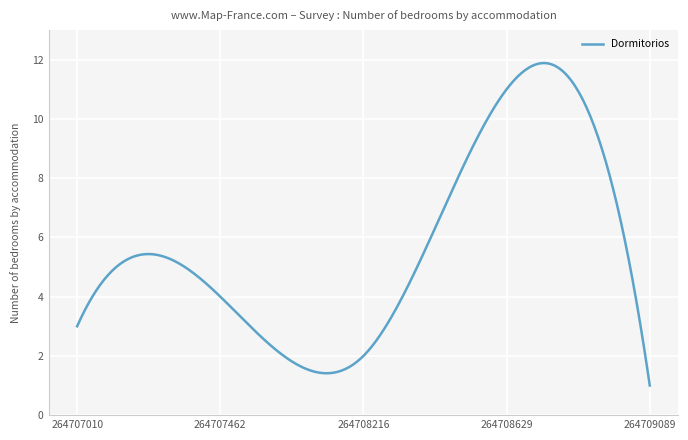

How many lines are shown in the chart?

1